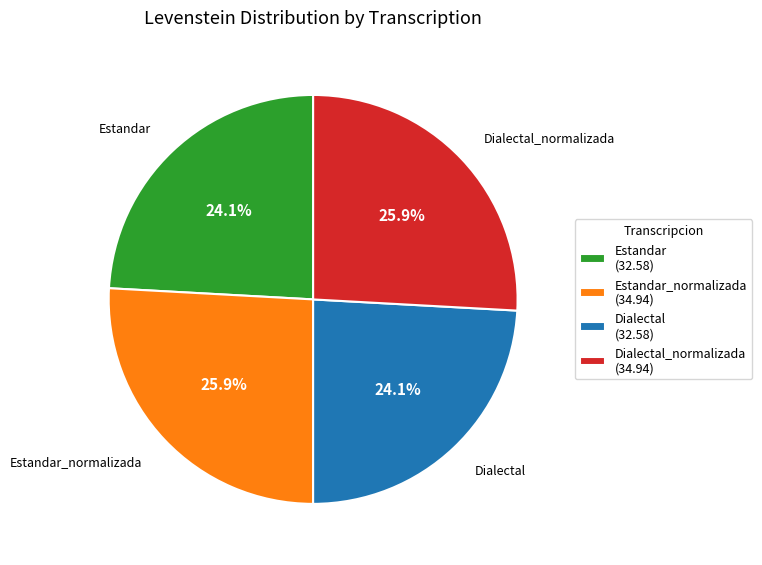

What is the ratio of the value at Dialectal_normalizada (34.94) to the value at Estandar (32.58)?

1.1